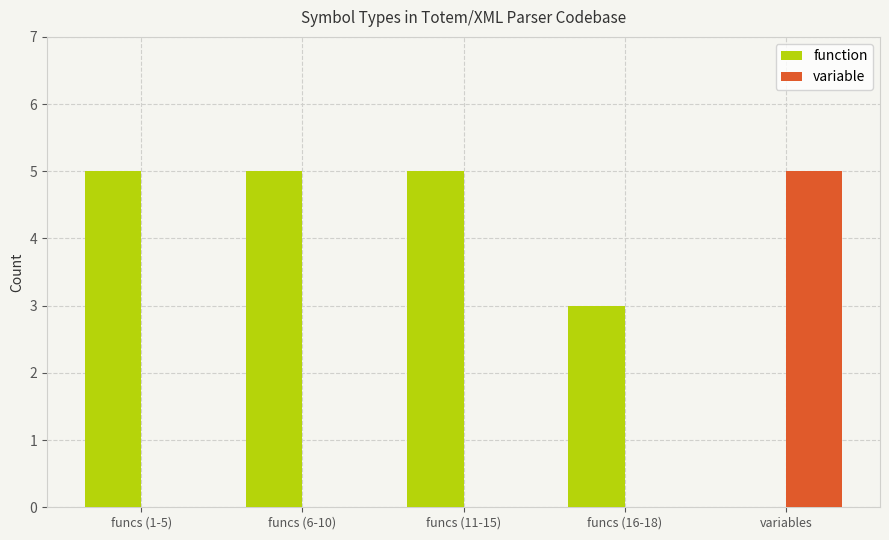

How many data points does each series have?

5